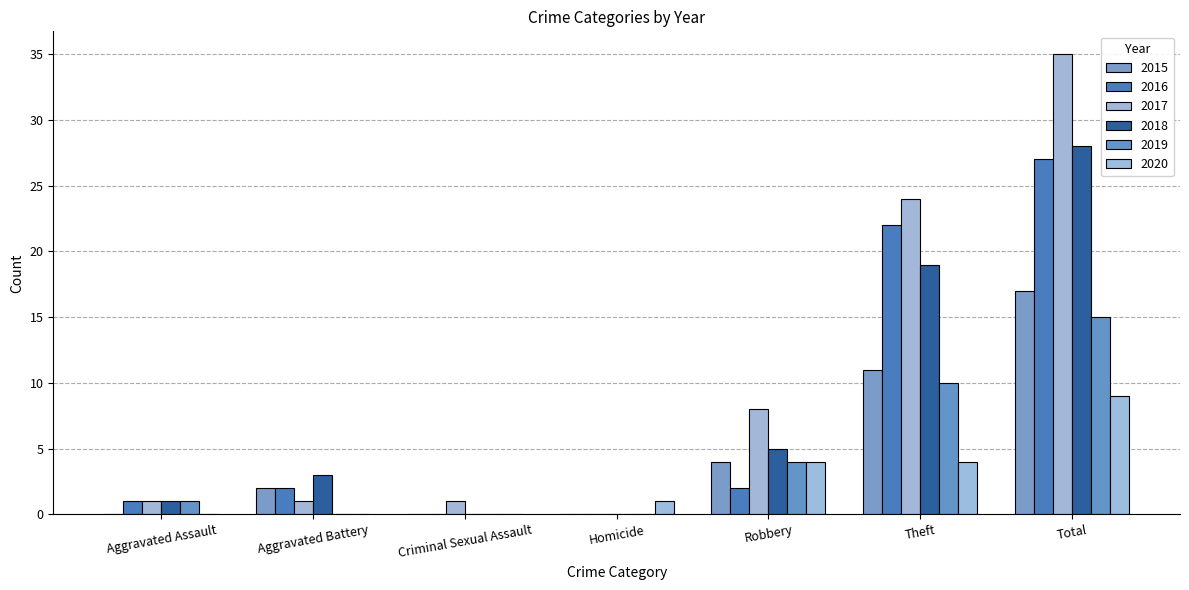

What is the label of the 2nd bar from the right?

Theft